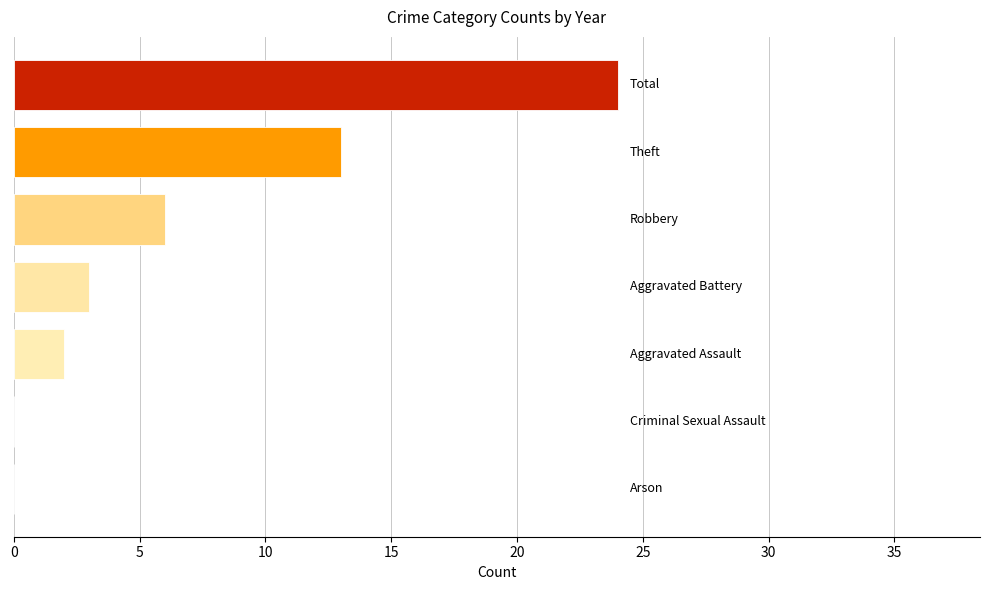

What is the greatest value displayed?

24